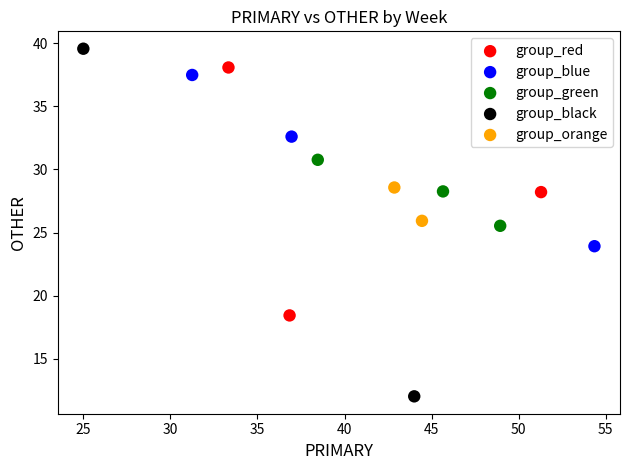

What are all the series names shown in the legend?

group_red, group_blue, group_green, group_black, group_orange